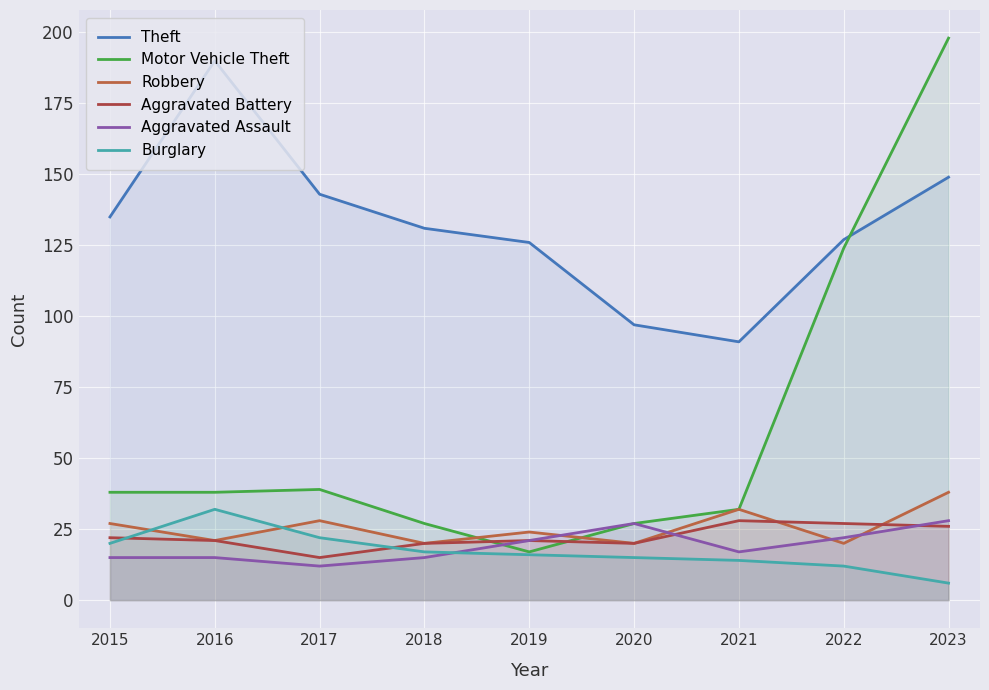

Reading left to right, transcribe all the data shown in this chart.

Theft: 2015=135	2016=190	2017=143	2018=131	2019=126	2020=97	2021=91	2022=127	2023=149
Motor Vehicle Theft: 2015=38	2016=38	2017=39	2018=27	2019=17	2020=27	2021=32	2022=124	2023=198
Robbery: 2015=27	2016=21	2017=28	2018=20	2019=24	2020=20	2021=32	2022=20	2023=38
Aggravated Battery: 2015=22	2016=21	2017=15	2018=20	2019=21	2020=20	2021=28	2022=27	2023=26
Aggravated Assault: 2015=15	2016=15	2017=12	2018=15	2019=21	2020=27	2021=17	2022=22	2023=28
Burglary: 2015=20	2016=32	2017=22	2018=17	2019=16	2020=15	2021=14	2022=12	2023=6